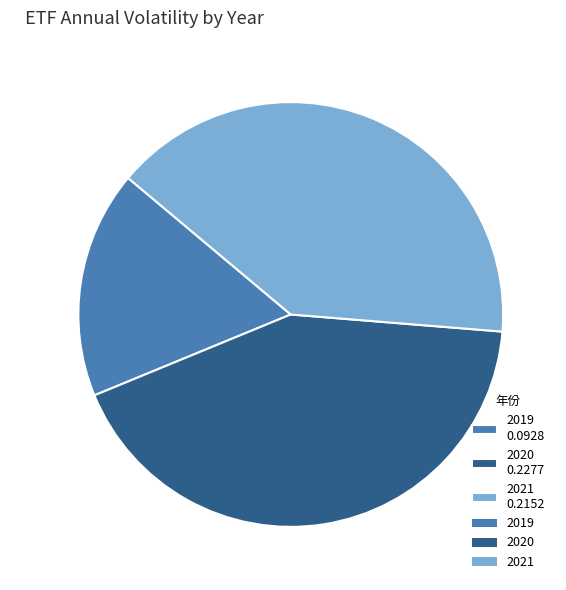

The 2019 0.0928 slice represents 17% of the pie. True or false?

True